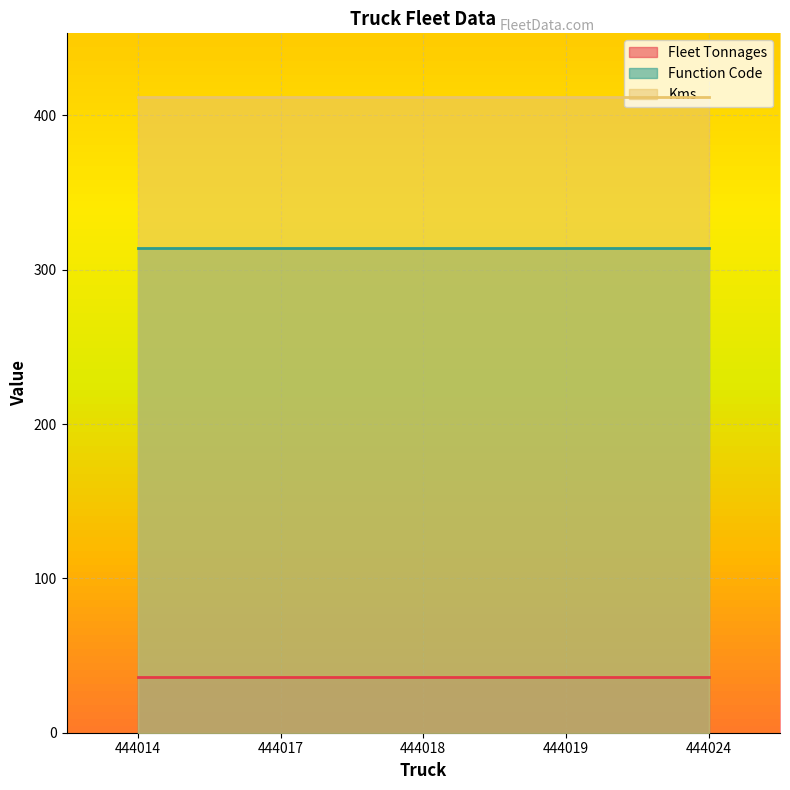

What is the minimum value for Function Code?

314